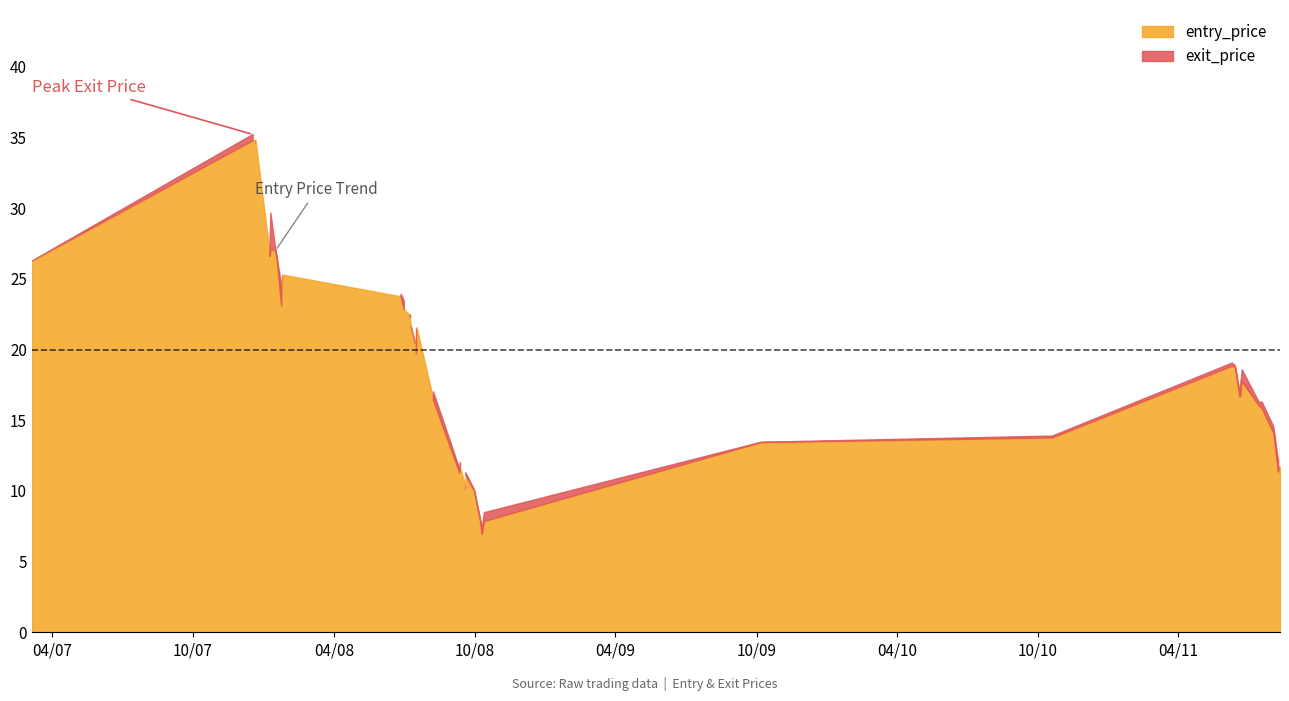

After their last crossing, which series has the higher values: exit_price or entry_price?

exit_price